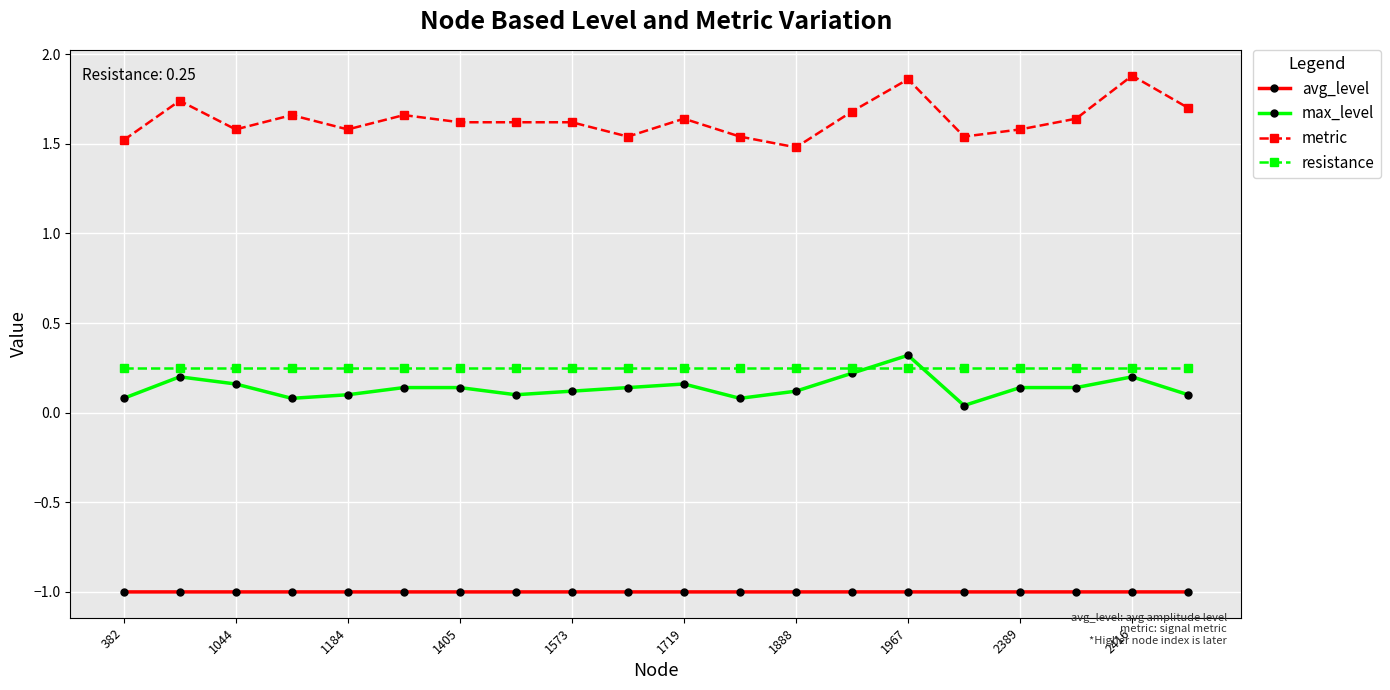

Which series has the largest range (max minus min)?

metric